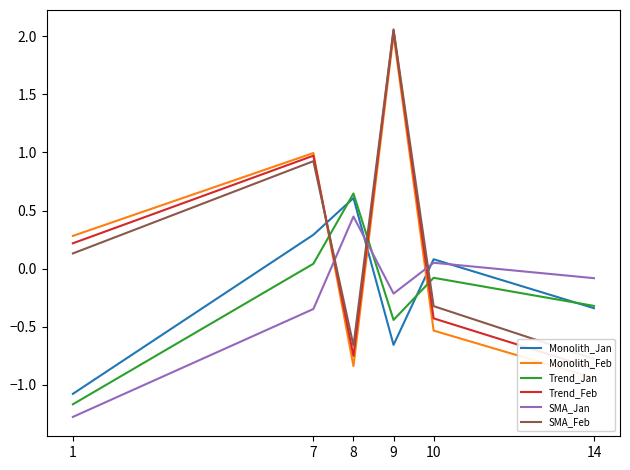

Which category has the highest value in the Monolith_Feb series?

9